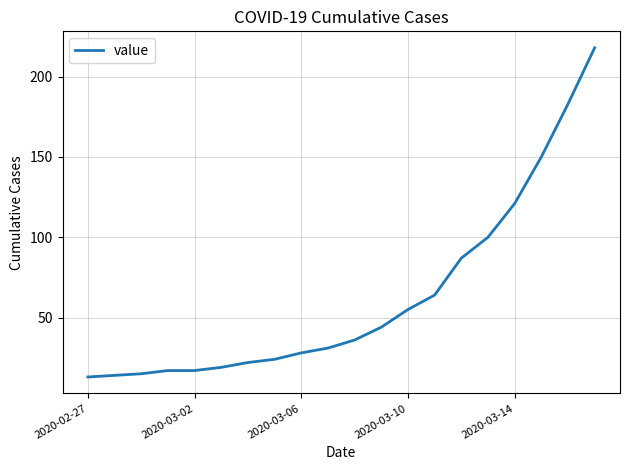

What is the maximum value shown in the chart?

218